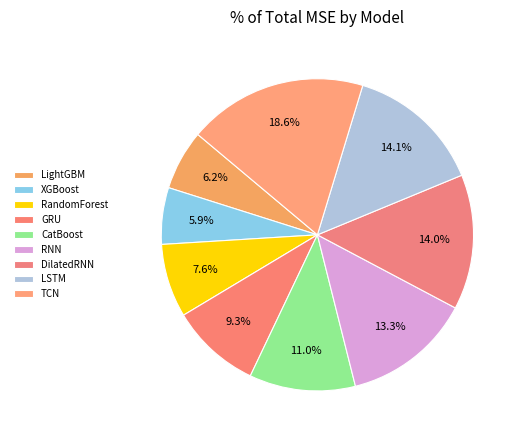

Combined, do TCN and RNN account for over 50%?

No